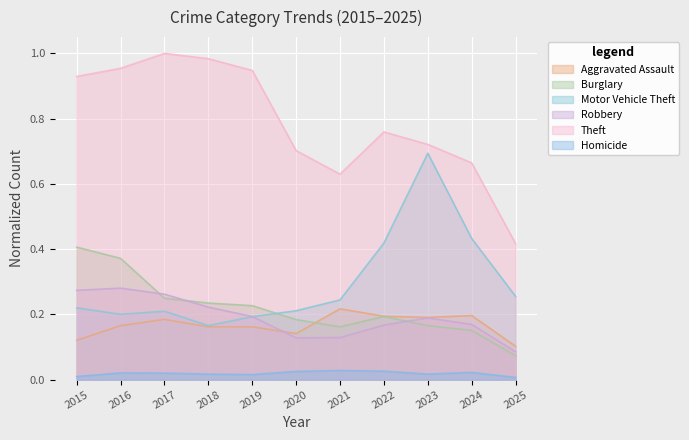

Which has a higher value, 2018 or 2023?

2023